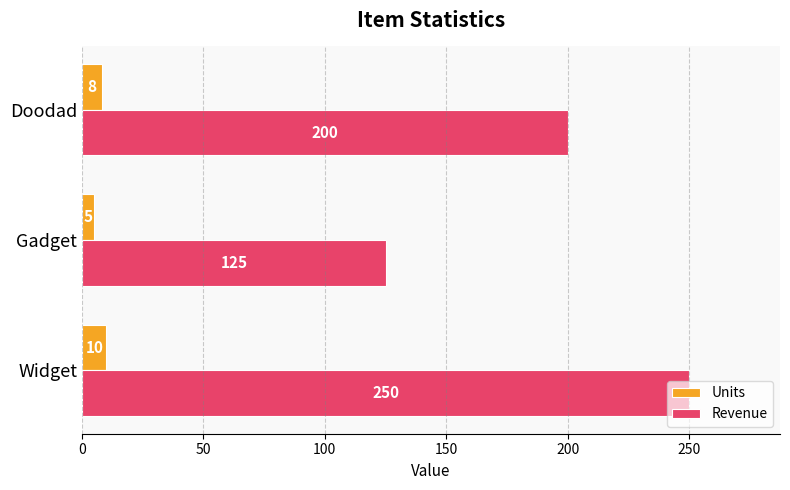

Which series has the largest range (max minus min)?

Revenue